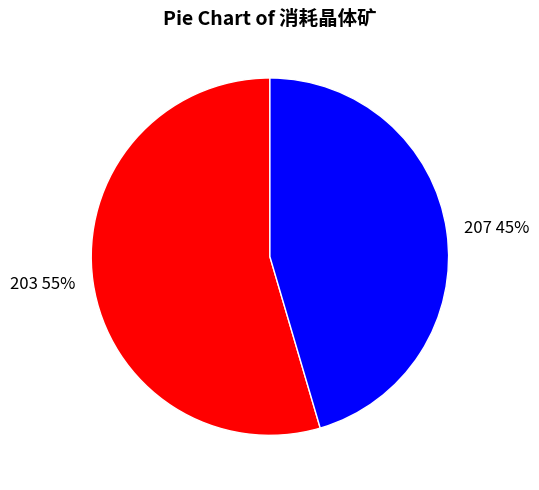

Does 203 account for over 50% of the chart?

Yes